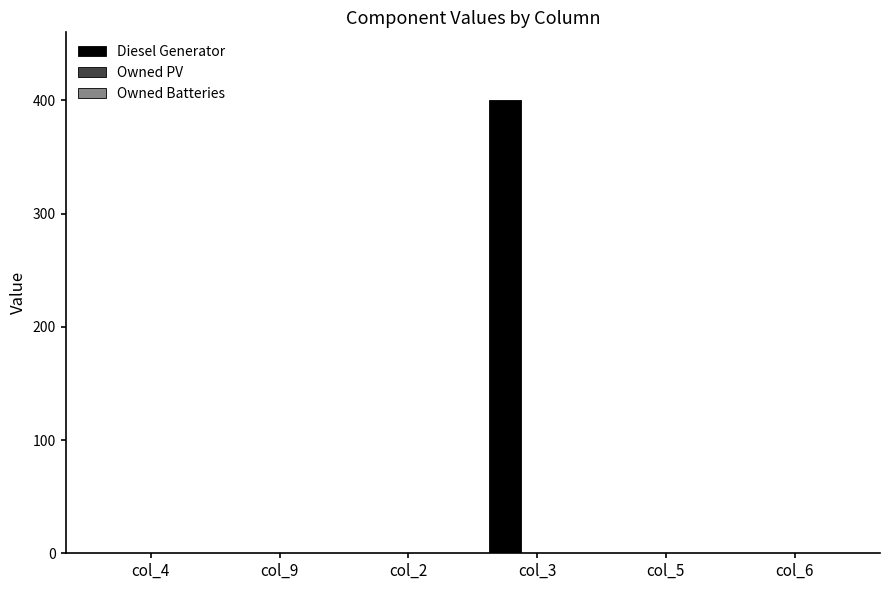

Reading right to left, what are all the values shown in this chart?

col_6=0	col_5=0	col_3=400	col_2=0	col_9=0	col_4=0